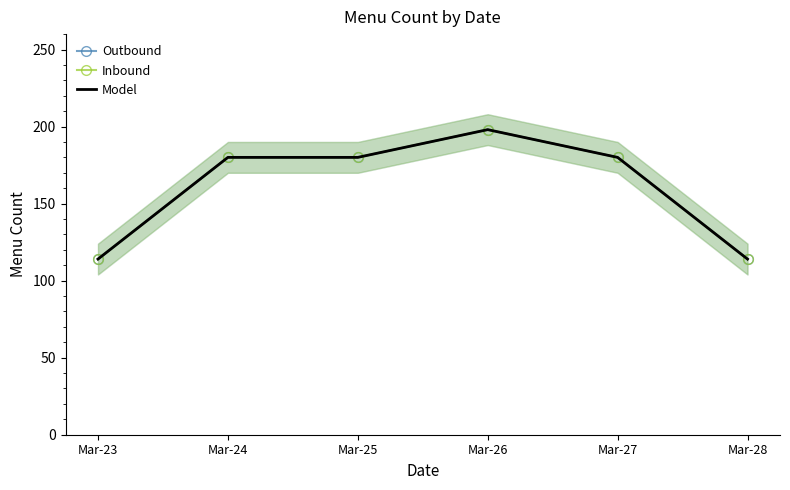

What are all the series names shown in the legend?

Outbound, Inbound, Model